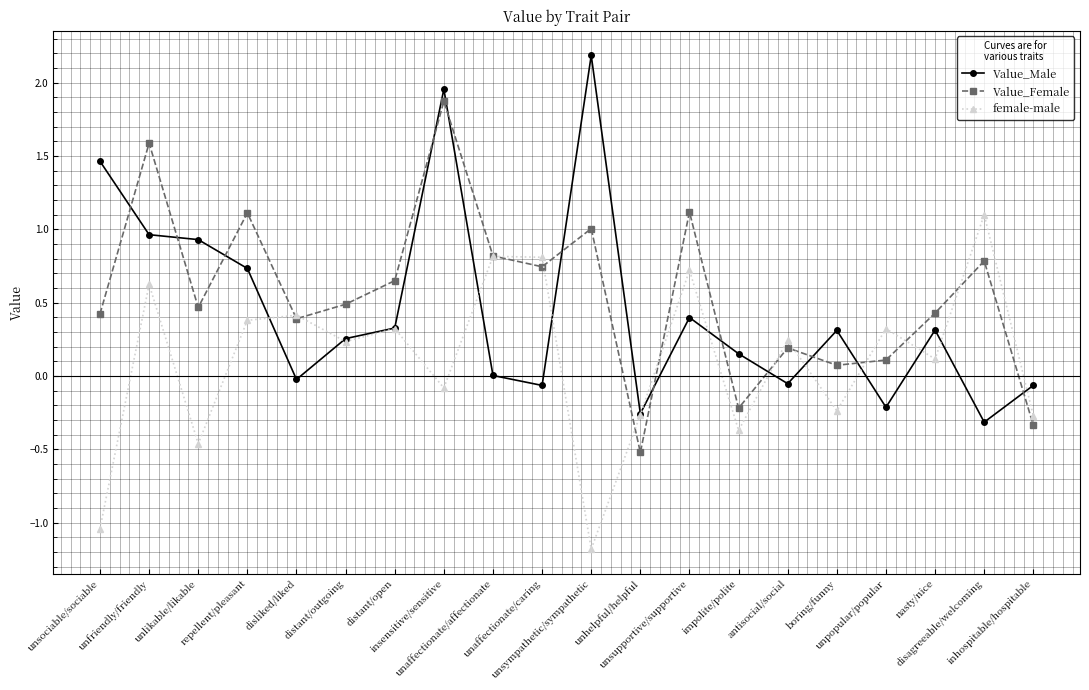

Does the chart display data point markers on the line(s)?

Yes